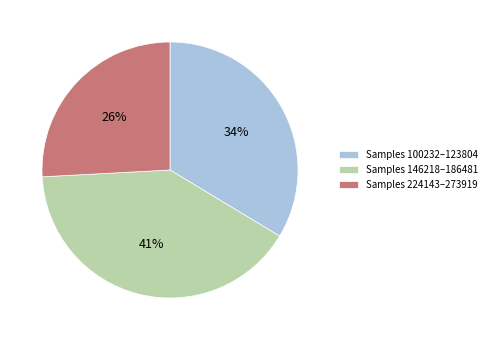

Is the sum of Samples 100232–123804 and Samples 146218–186481 greater than half?

Yes